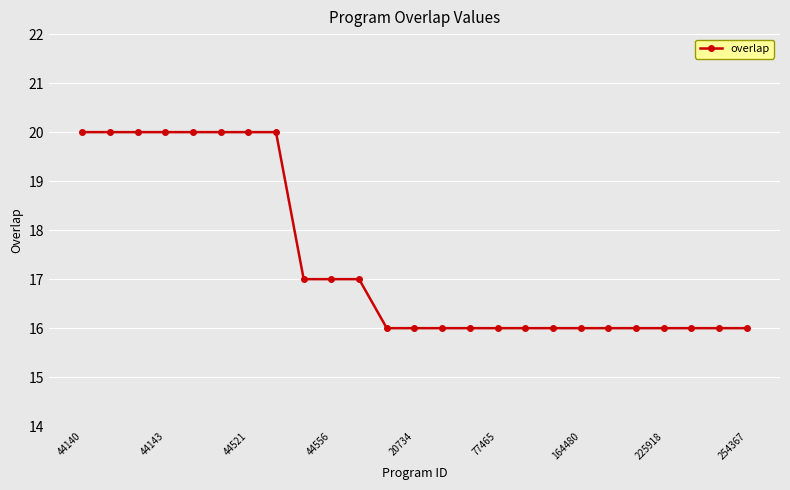

What is the difference between the maximum and minimum values?

4